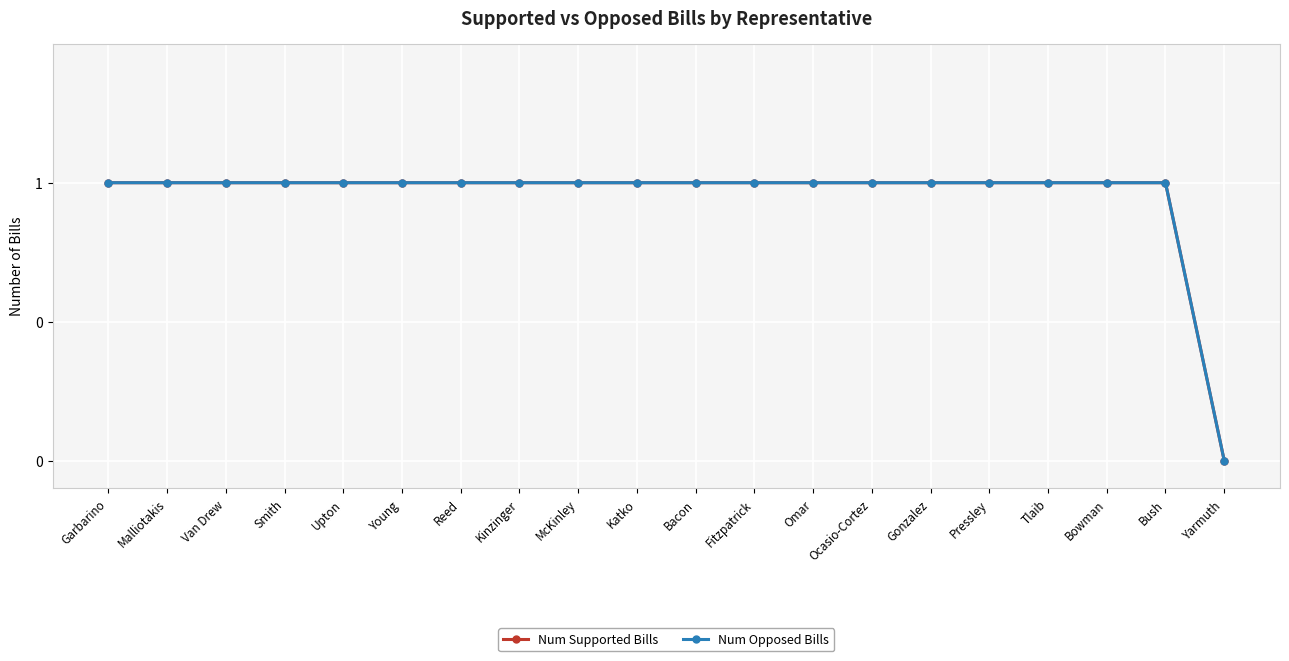

Which series changed the most between Garbarino and Smith?

Num Supported Bills